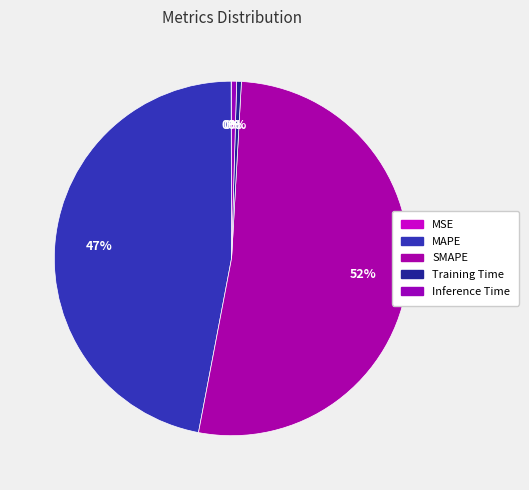

Which slice represents more than half of the pie?

SMAPE